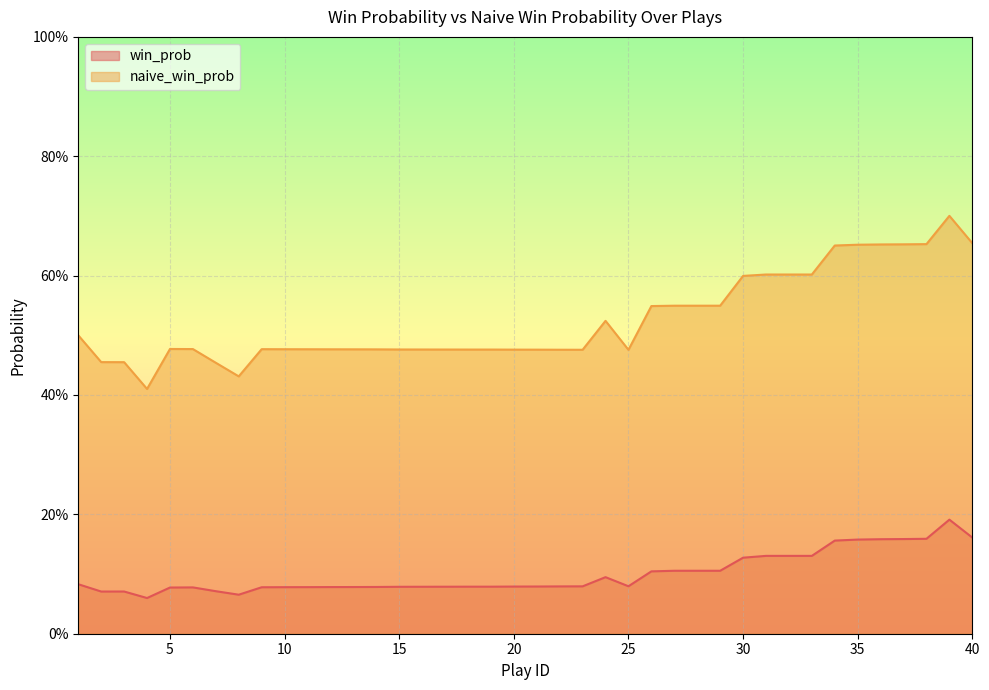

What are all the series names shown in the legend?

win_prob, naive_win_prob